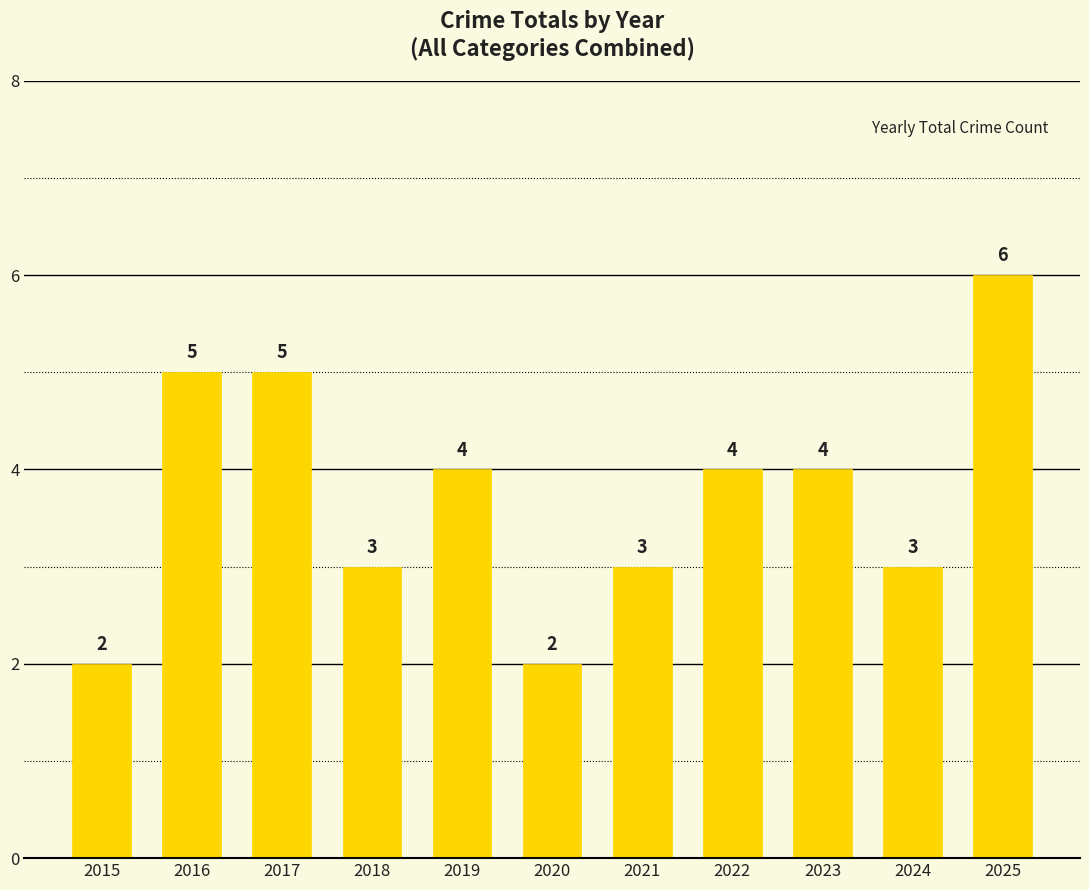

What is the ratio of the value at 2025 to the value at 2024?

2.0